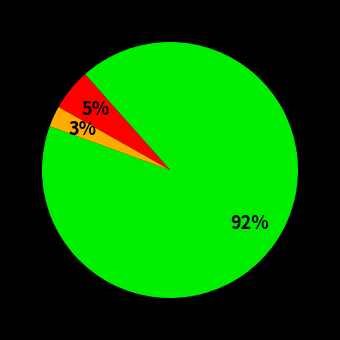

Is there any slice that represents more than half of the pie?

Yes